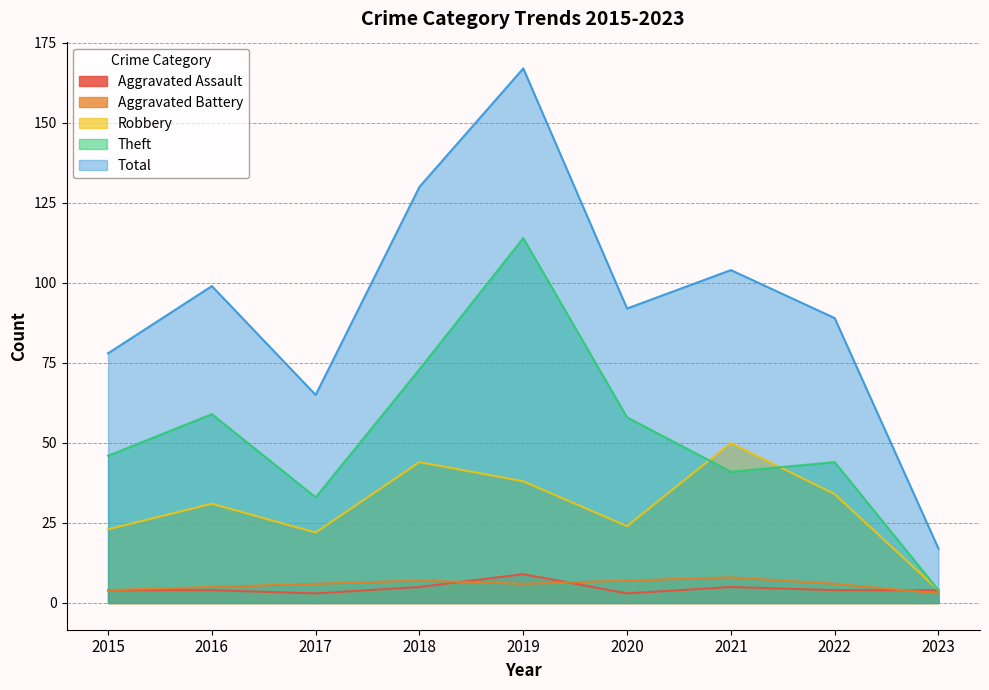

Which label corresponds to the smallest value in the chart?

2017